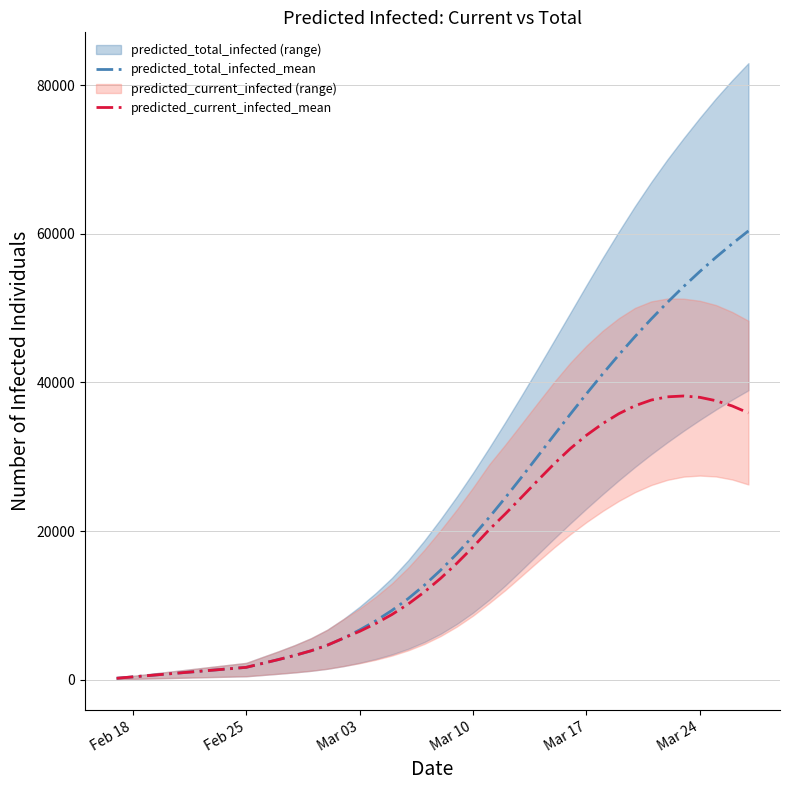

How many distinct data groups are displayed?

2